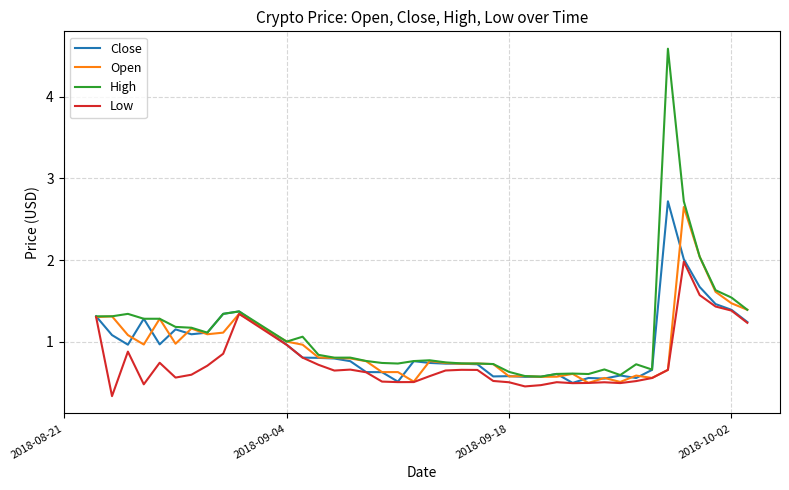

What is the minimum value shown in the chart?

0.3